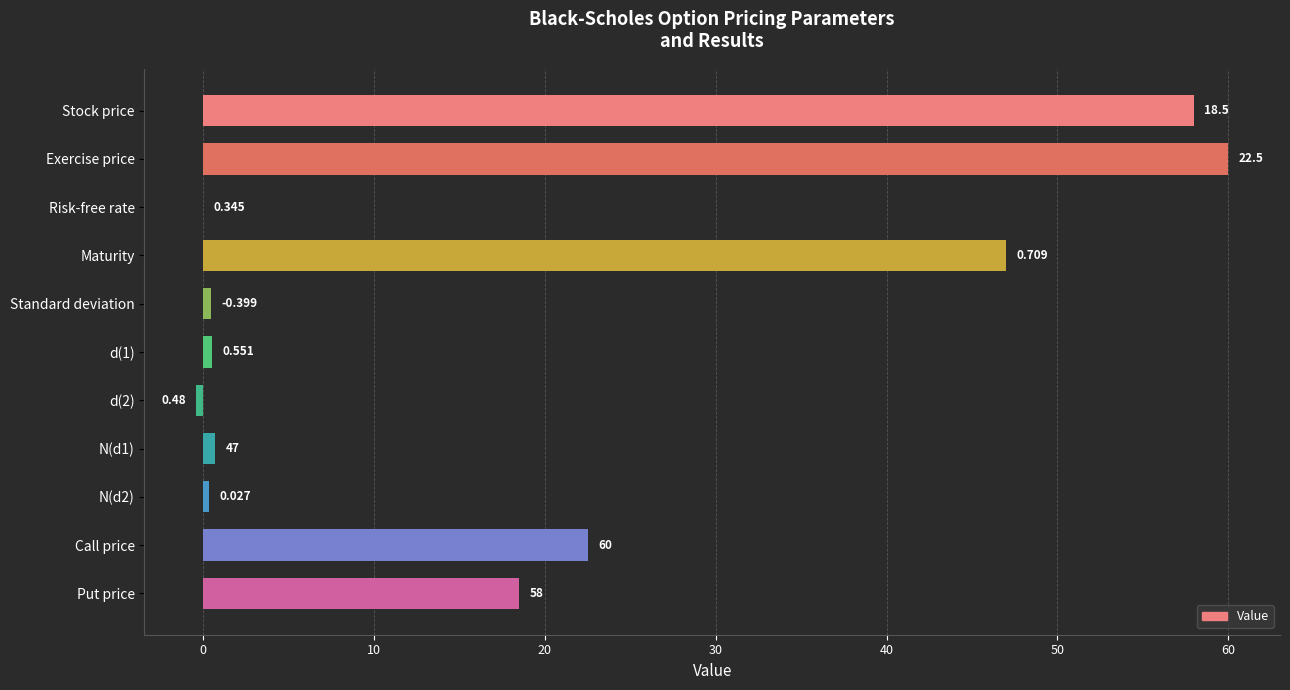

At which label is the value closest to 29?

Call price